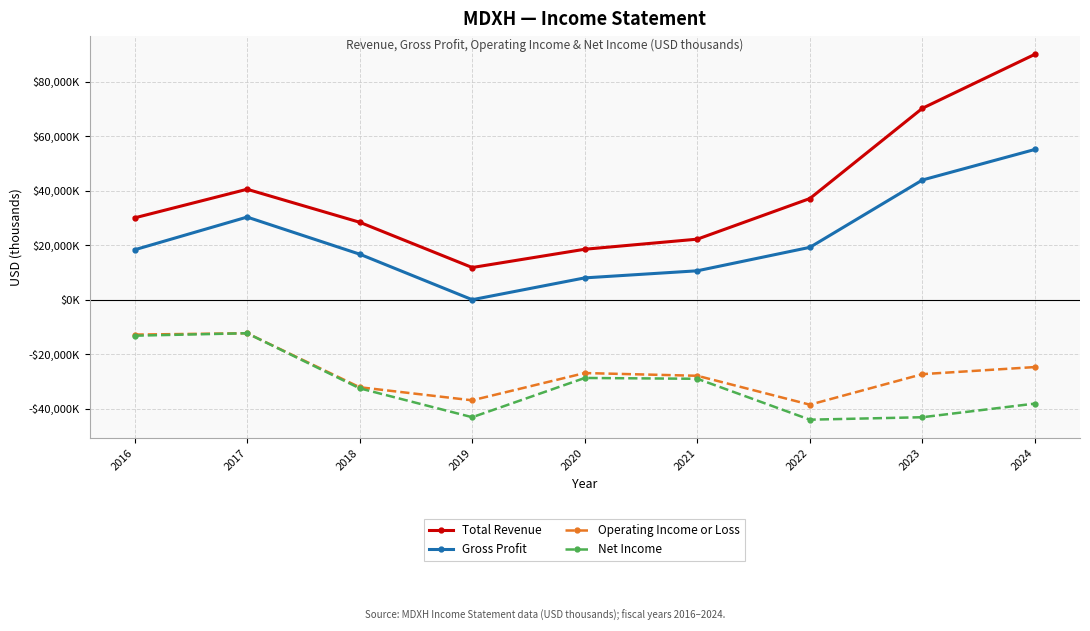

True or false: Gross Profit and Total Revenue intersect in this chart.

False